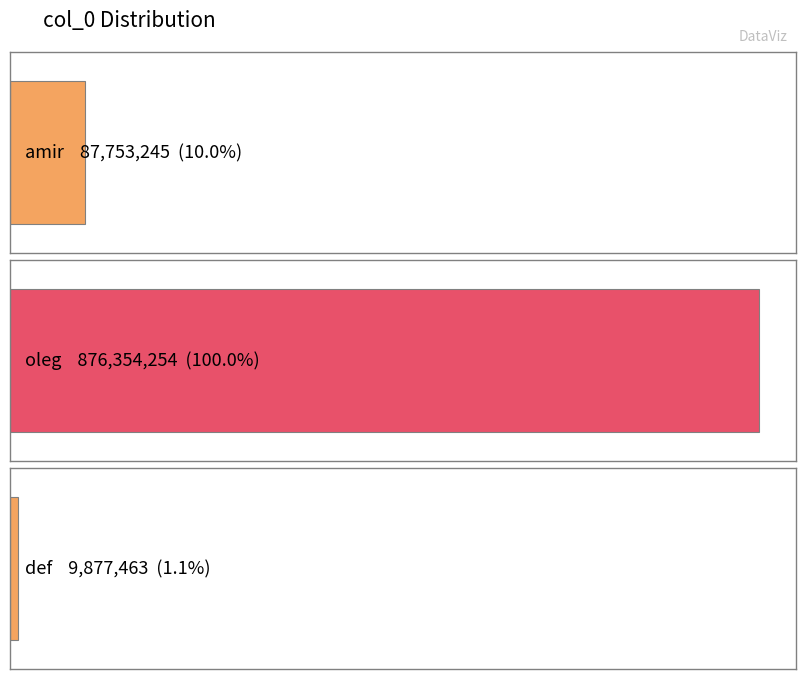

Where does the data first go above 87753245?

oleg